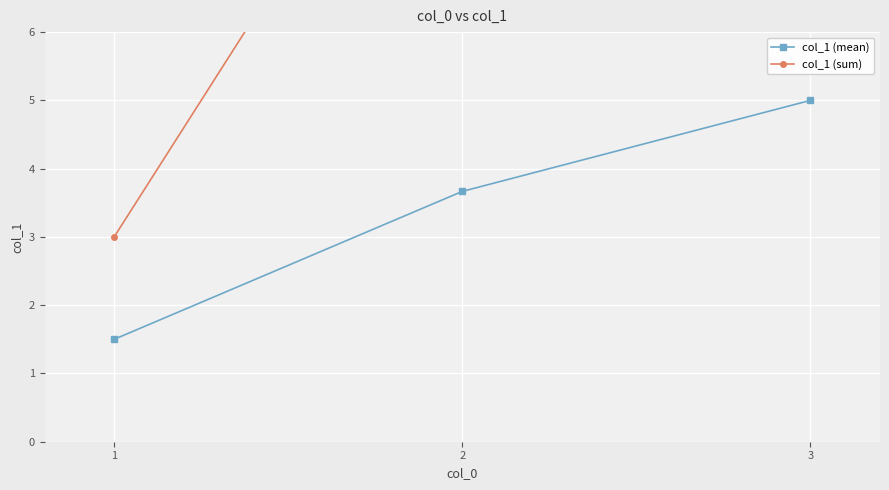

What is the difference between the col_1 (mean) values at 2 and 1?

2.2